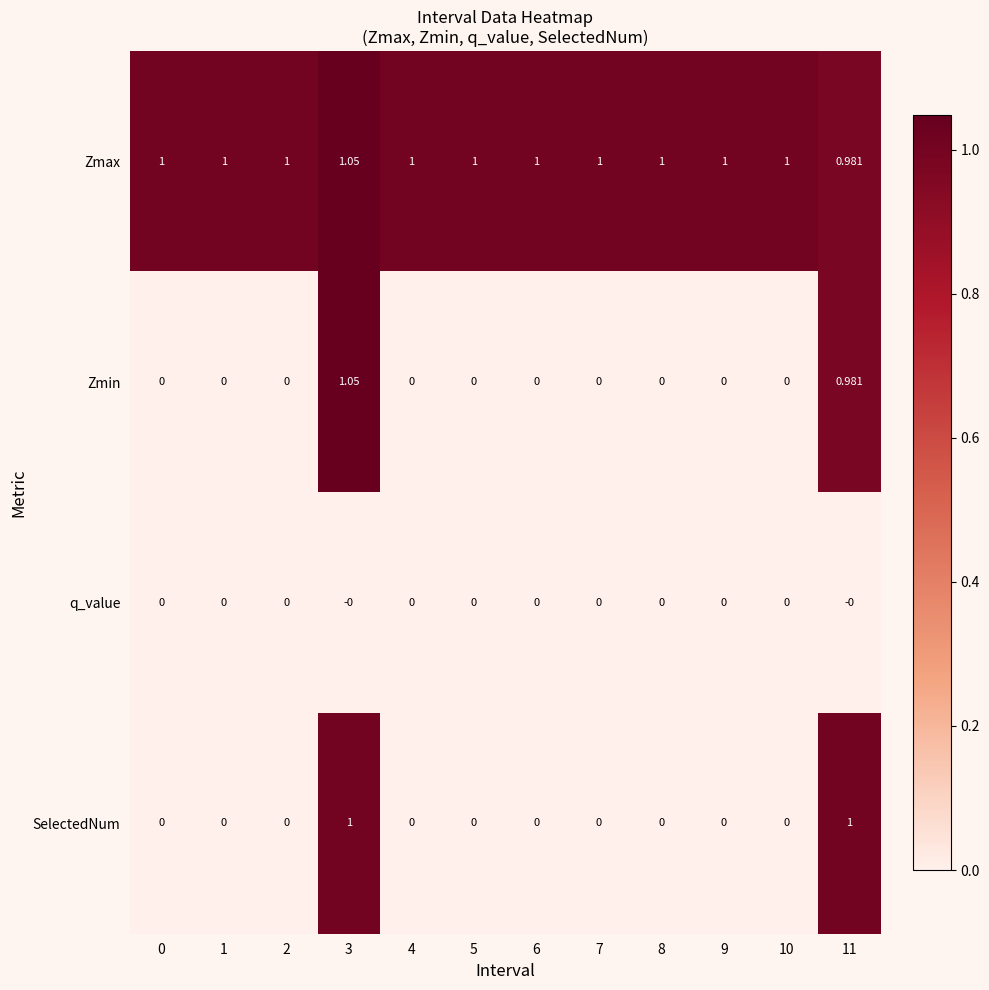

Which series has the widest spread of values?

Zmin